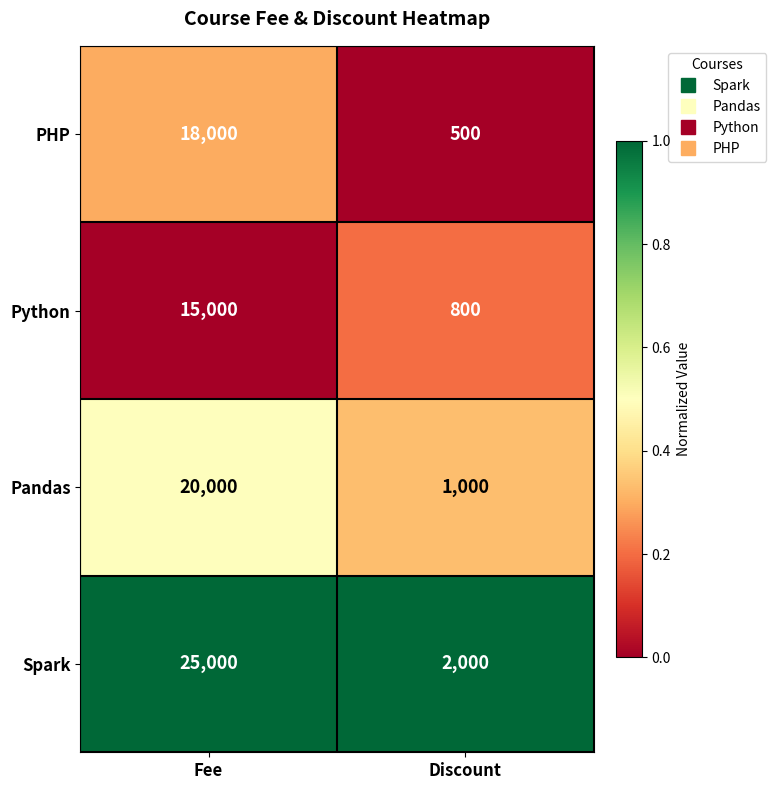

How many data points does each series have?

2